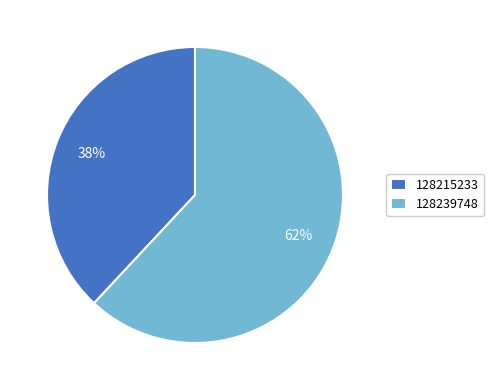

Is there any slice that represents more than half of the pie?

Yes